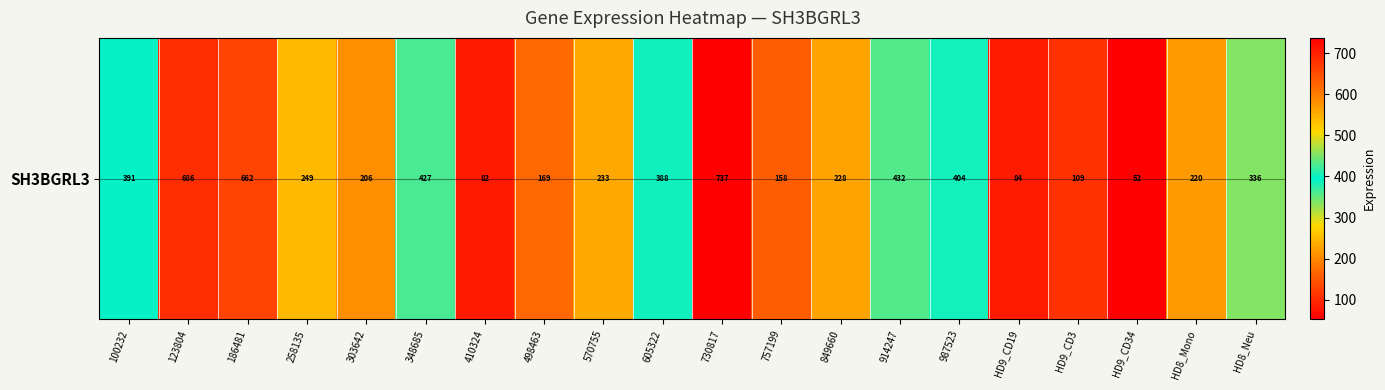

List the labels in order of value, largest first.

730817, 123804, 186481, 914247, 348685, 987523, 100232, 605322, HD8_Neu, 258135, 570755, 849660, HD8_Mono, 303642, 498463, 757199, HD9_CD3, HD9_CD19, 410324, HD9_CD34